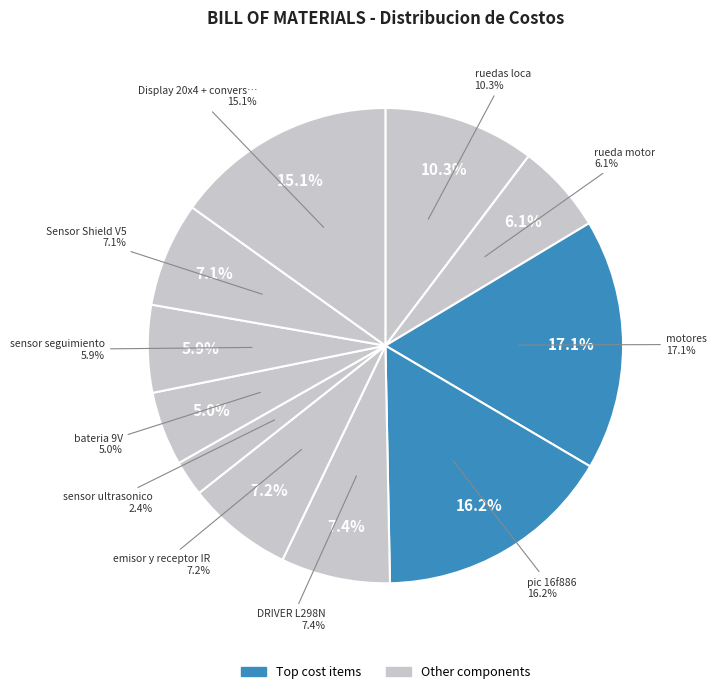

Is there any slice that represents more than half of the pie?

No